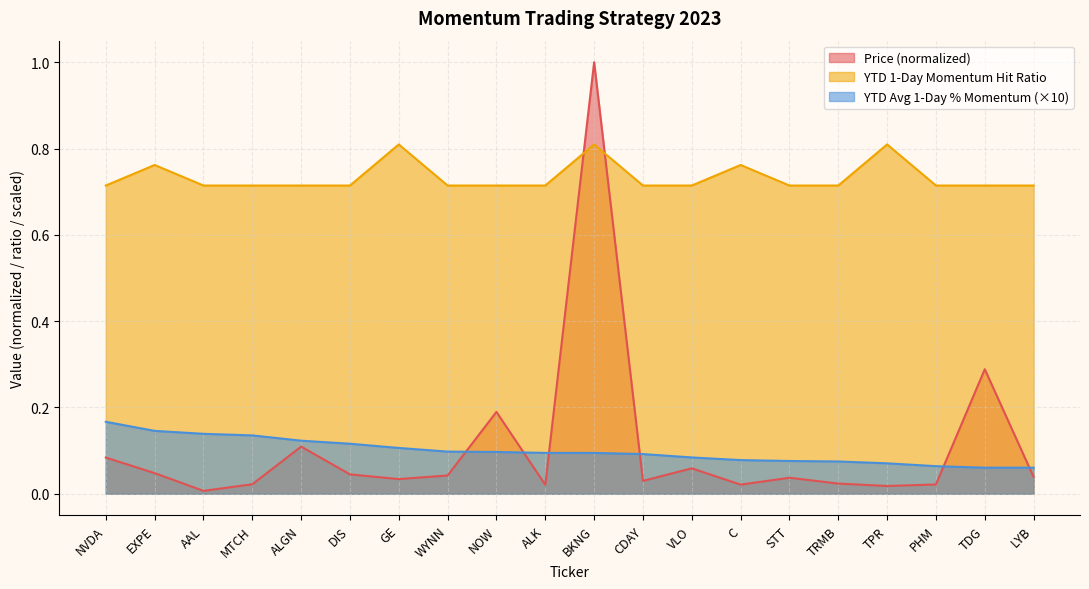

What is the average value of the YTD Avg 1-Day % Momentum series?

0.1